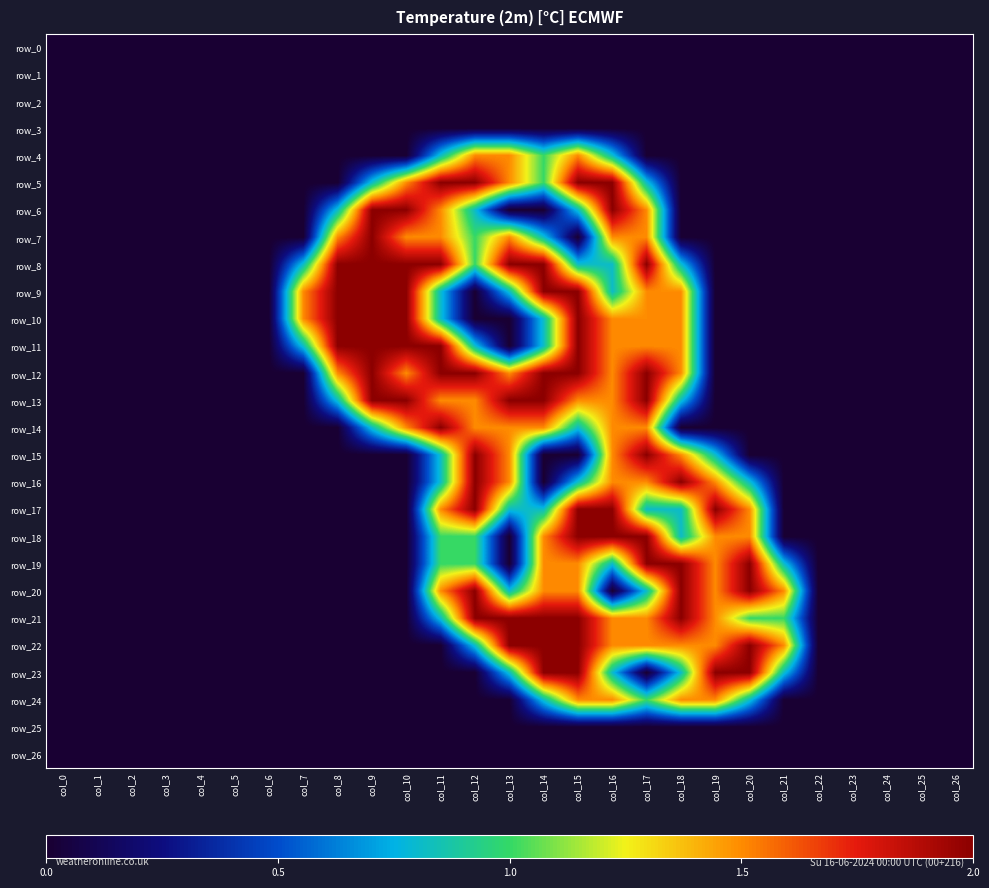

Which series has the largest range (max minus min)?

row_5